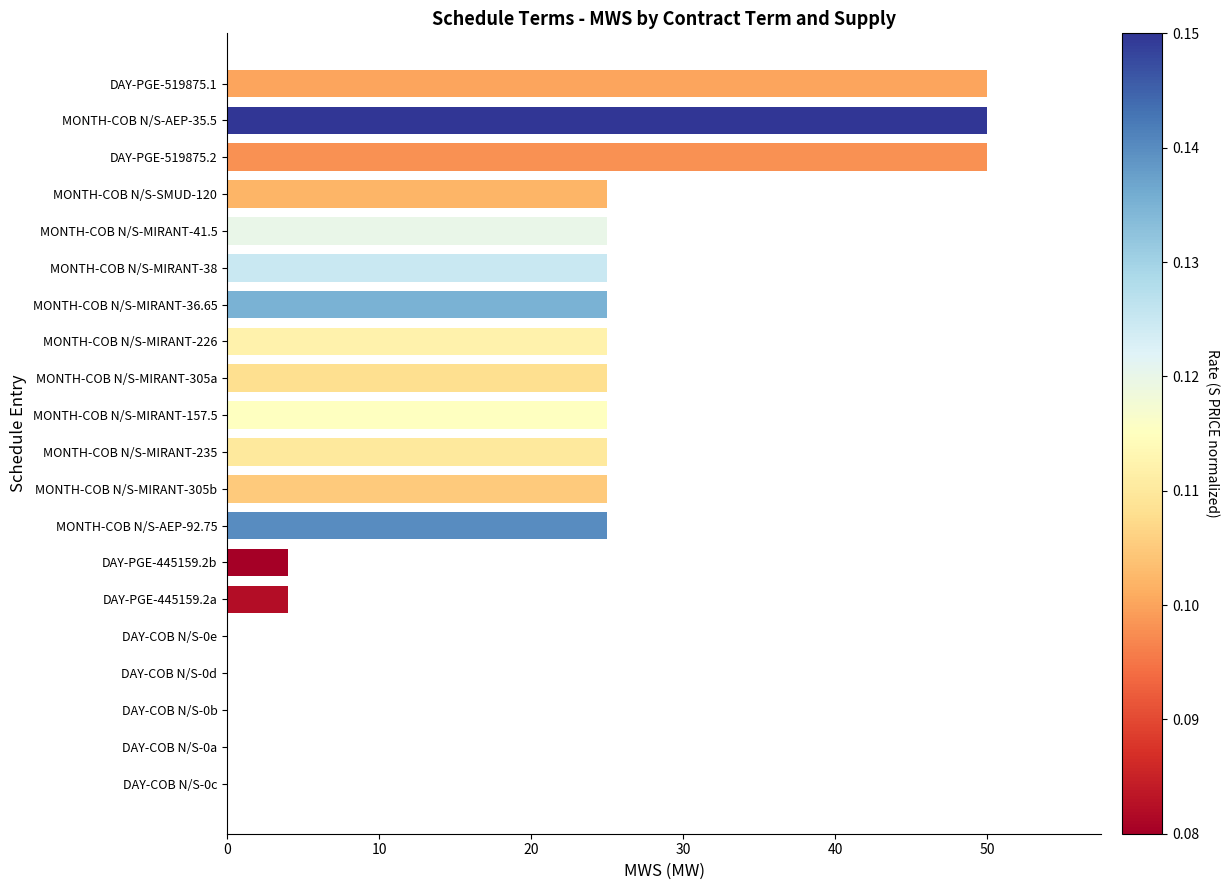

Are the bars grouped side by side (vs. stacked)?

No